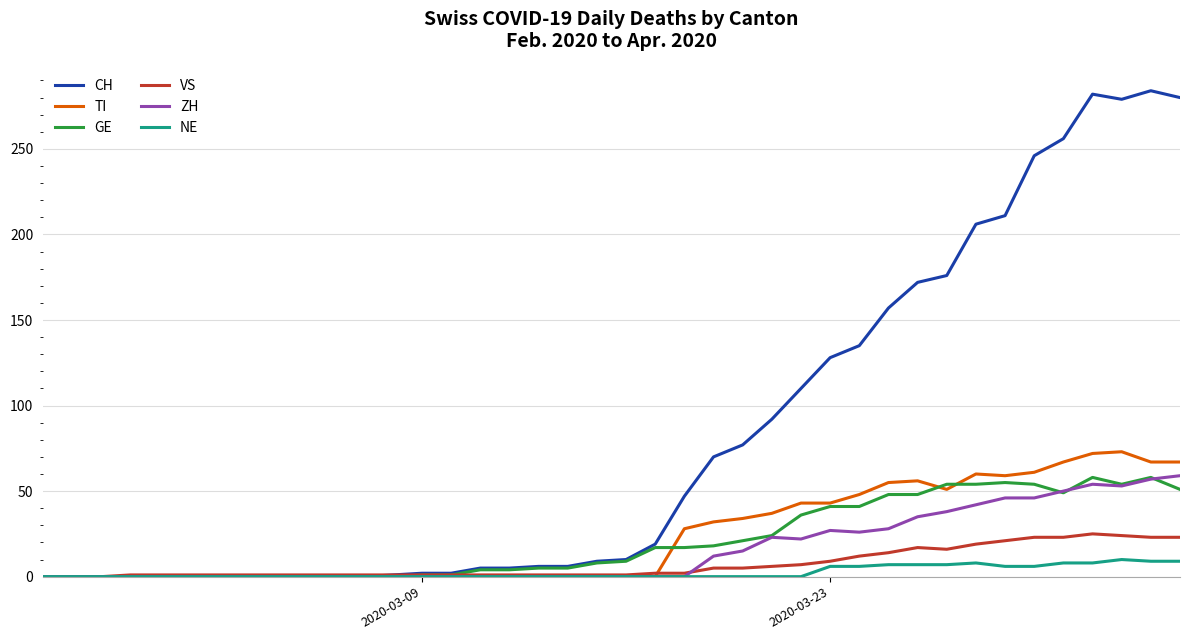

Which series has the widest spread of values?

CH